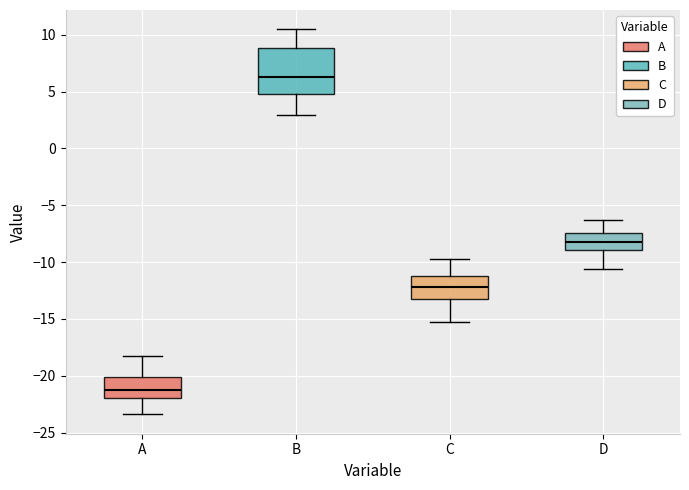

Where does the median line of the box for C sit on the y-axis? The values are not printed on the chart, so give them approximately, as read against the axis.

-12.0